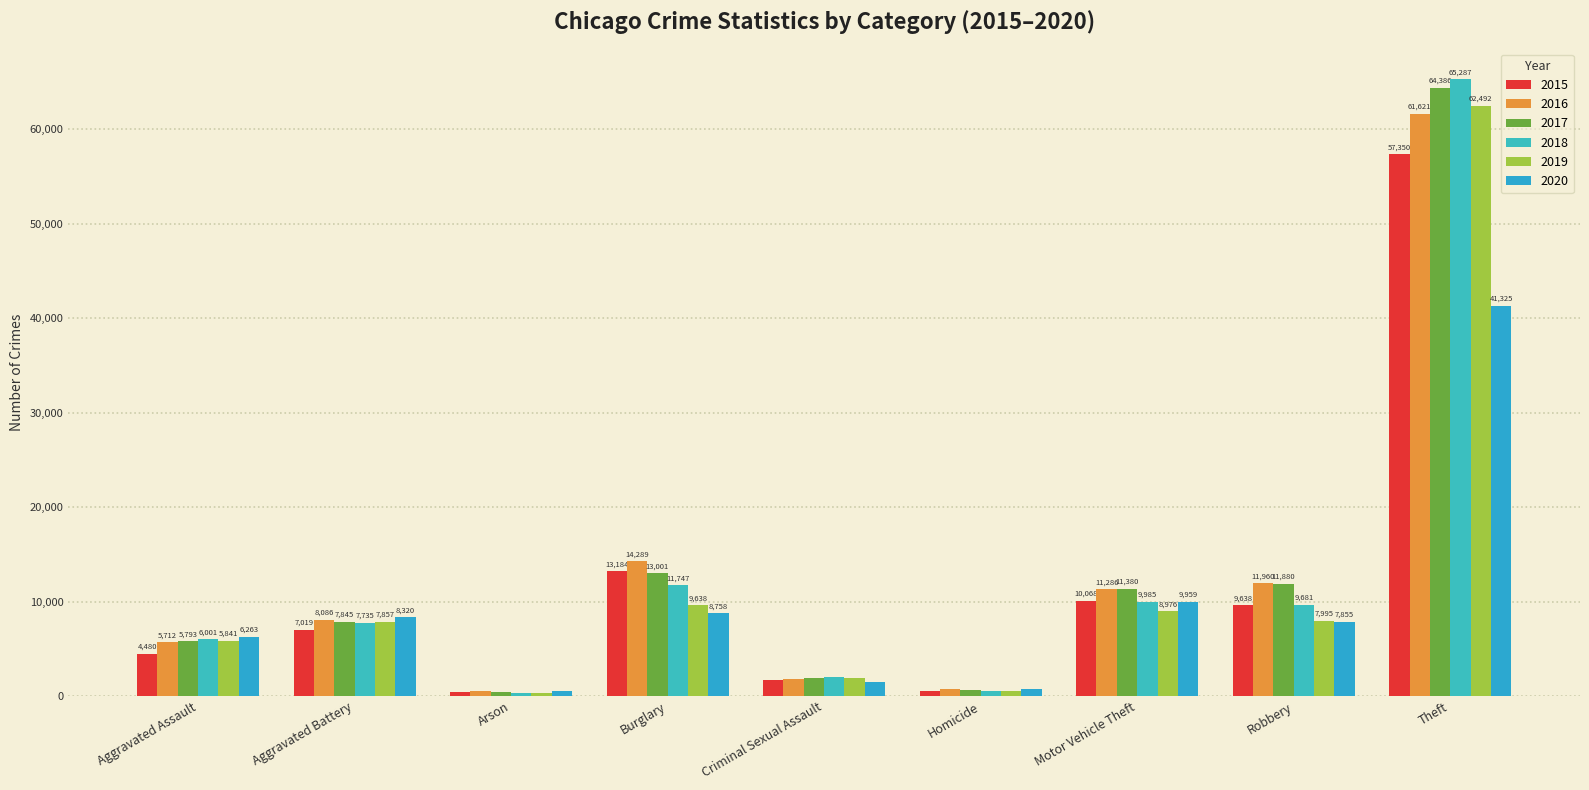

What is the average value of the 2017 series?

13040